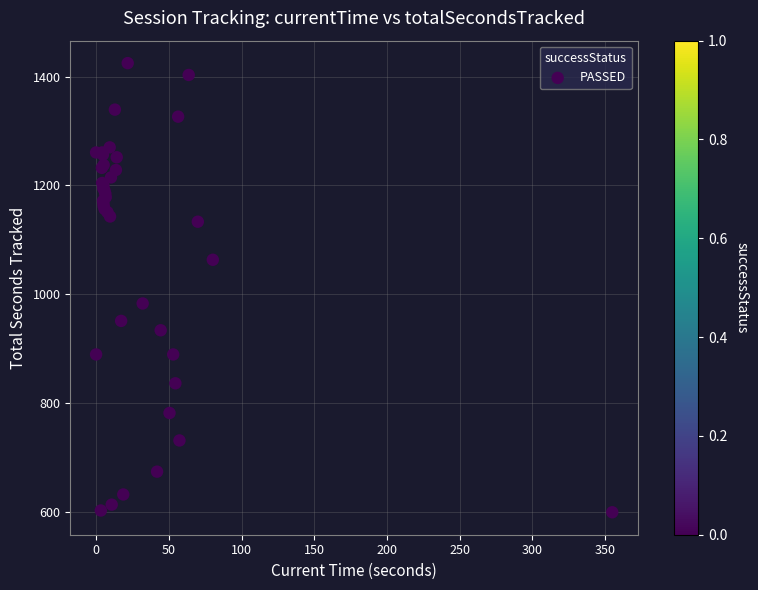

What Y value in the scatter plot is closest to 1012?

983.2